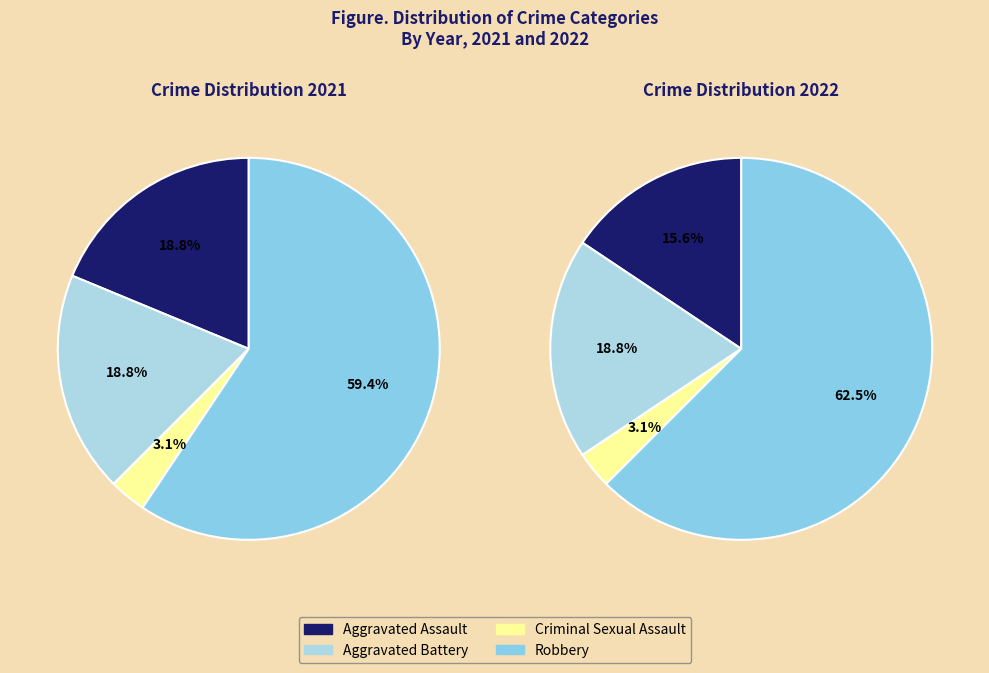

Do 3 and 2 together represent more than half of the pie?

Yes